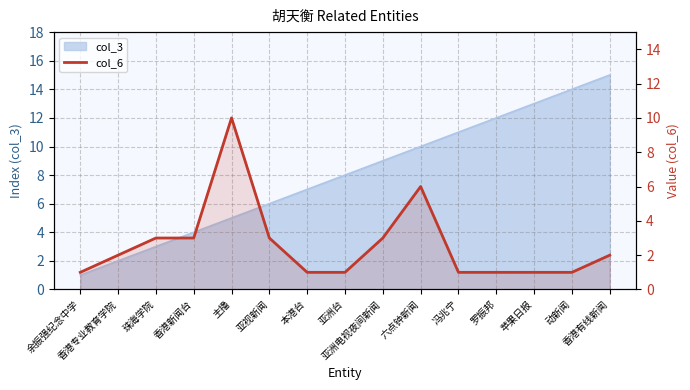

Reading left to right, extract all data points from this chart.

1	2	3	3	10	3	1	1	3	6	1	1	1	1	2